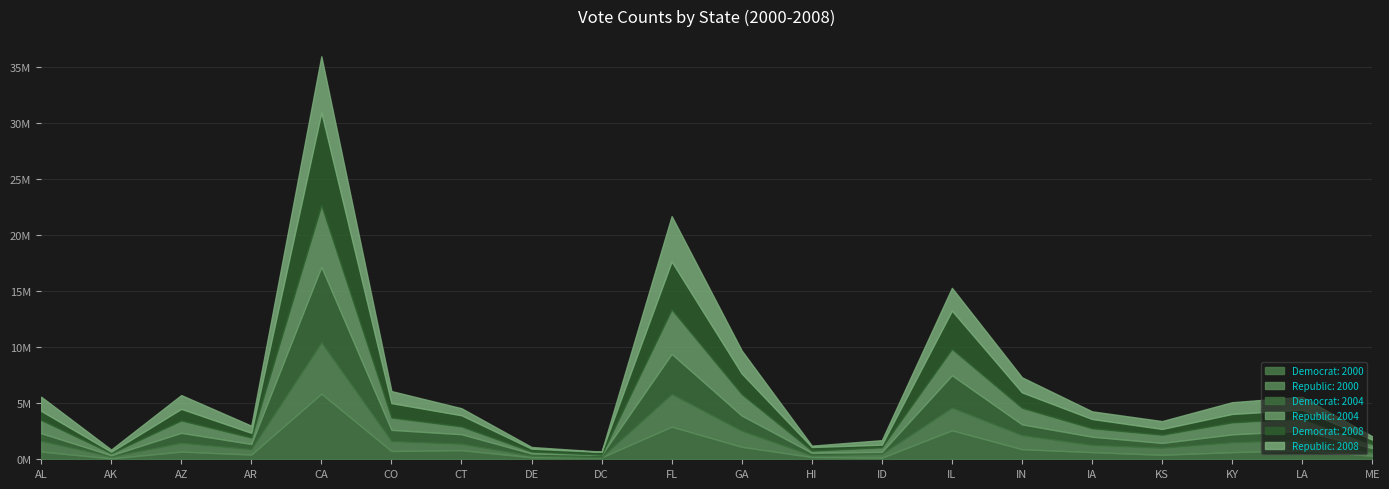

What is the approximate value of Democrat: 2004 at KS, to the nearest 100?

435000